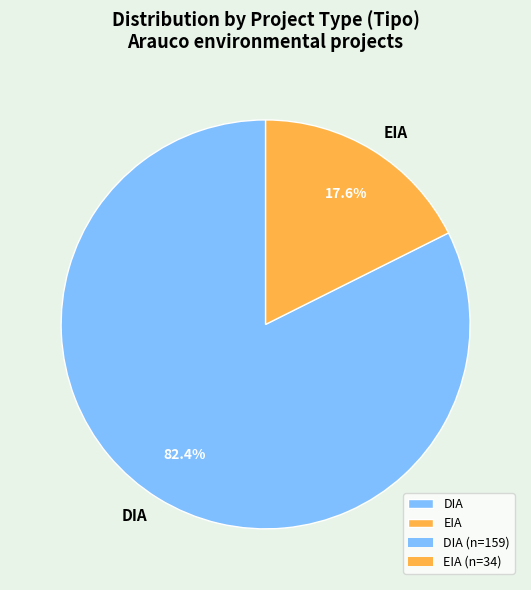

What percentage is the EIA slice, to the nearest percent?

18%